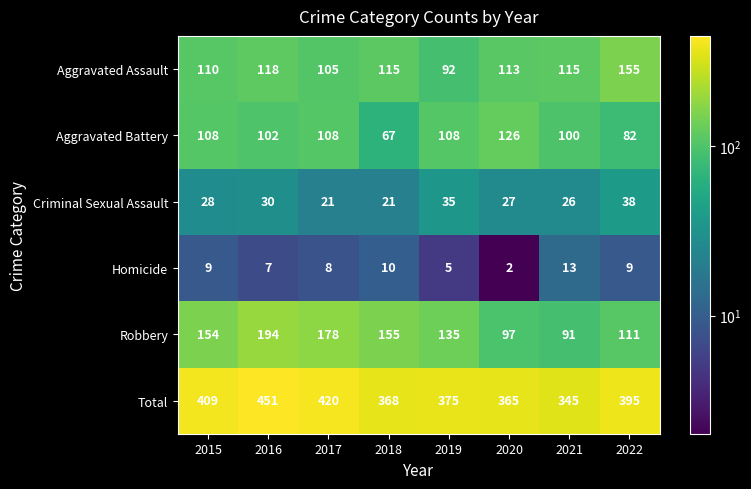

At which label does Robbery reach its peak?

2016